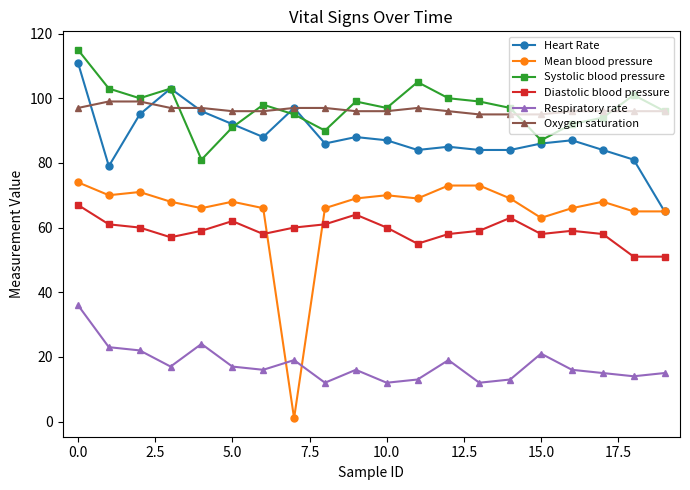

Which series has the widest spread of values?

Mean blood pressure